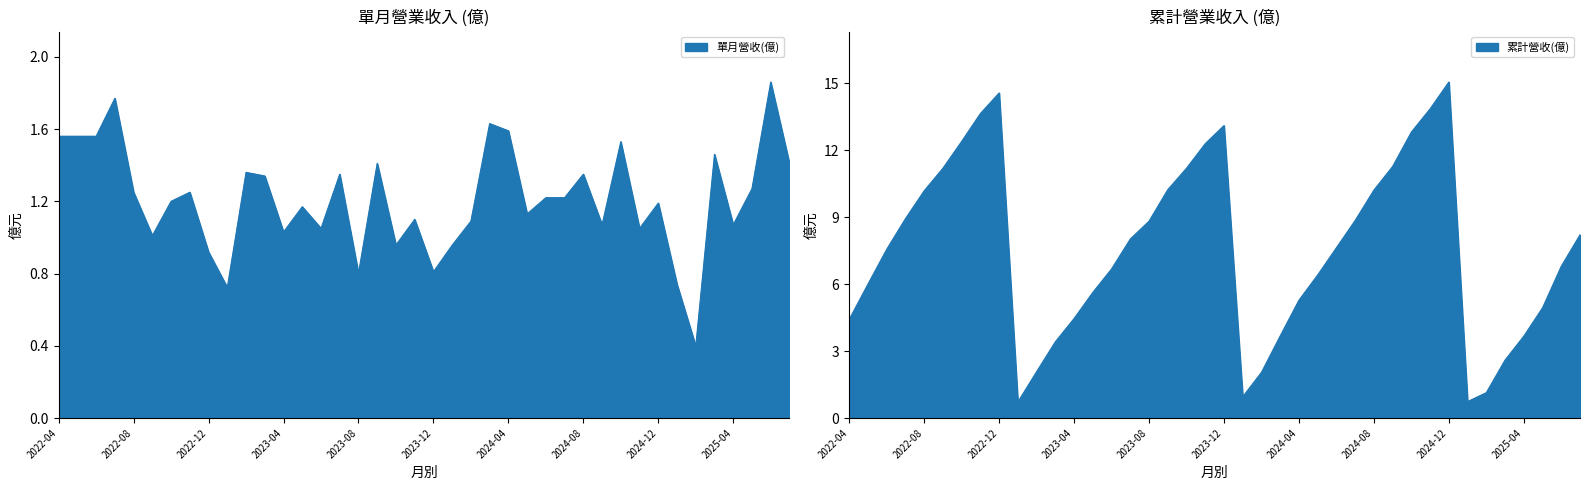

List the series in order of their peak value, highest first.

累計營收(億), 單月營收(億)